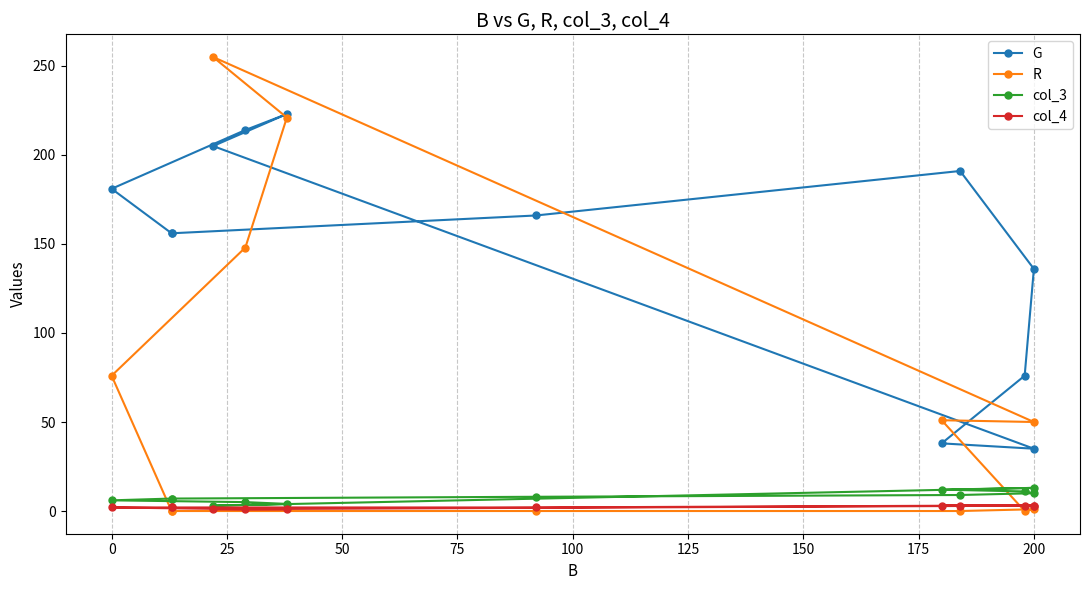

What are all the series names shown in the legend?

G, R, col_3, col_4